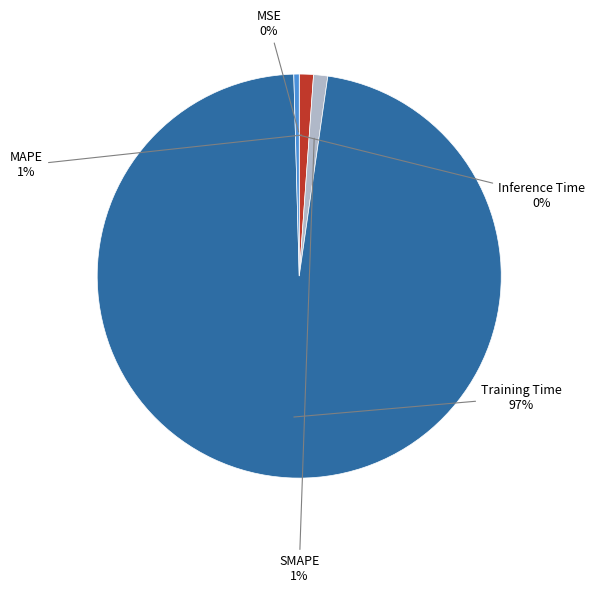

Does Inference Time represent more than half of the total?

No